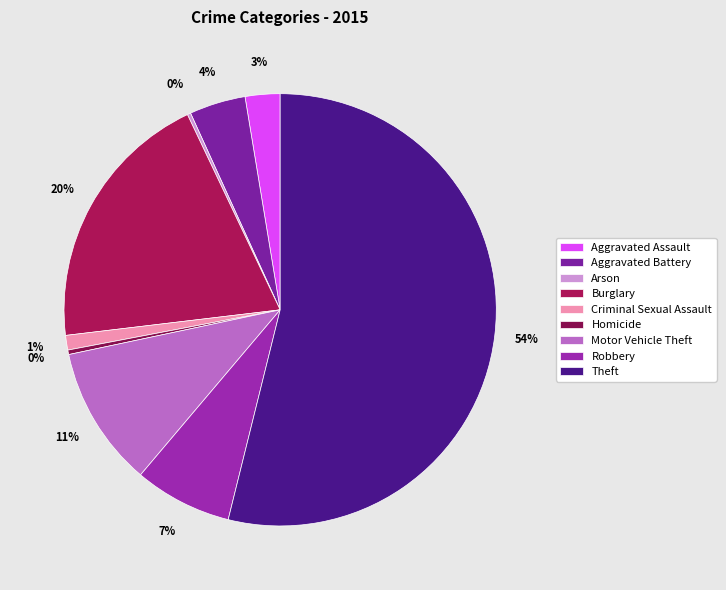

Rank the categories by value from lowest to highest.

Arson, Homicide, Criminal Sexual Assault, Aggravated Assault, Aggravated Battery, Robbery, Motor Vehicle Theft, Burglary, Theft